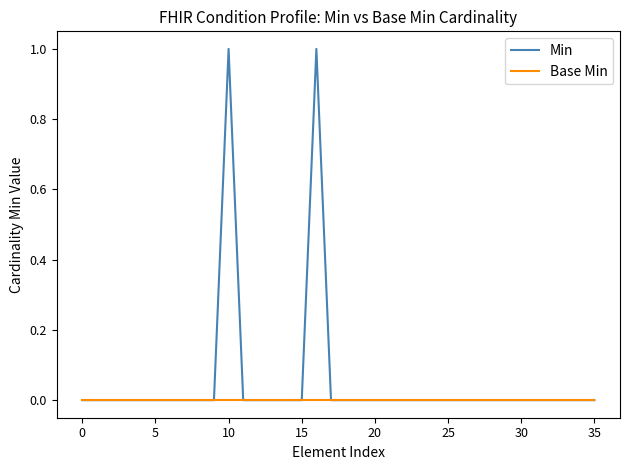

Which series has the largest total across all categories?

Min